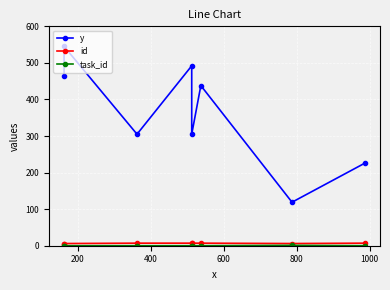

List the series in order of their peak value, lowest first.

task_id, id, y